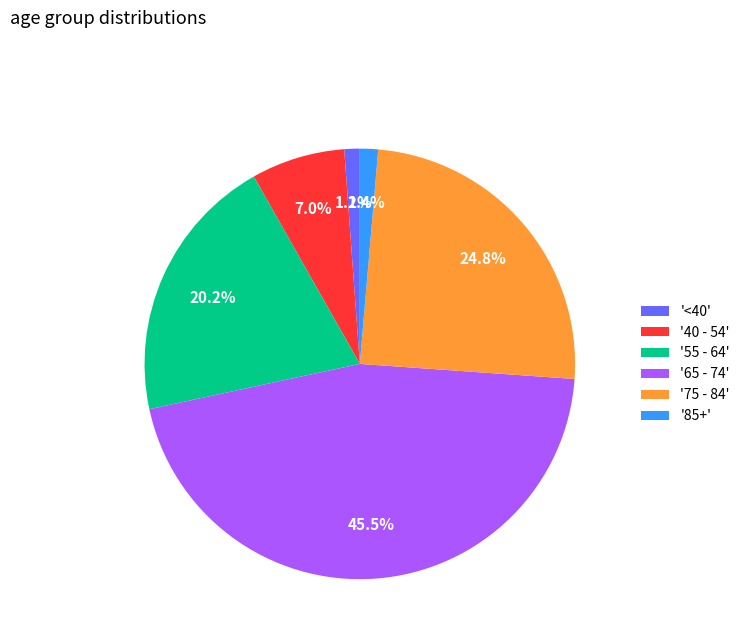

Does '40 - 54' represent more than half of the total?

No